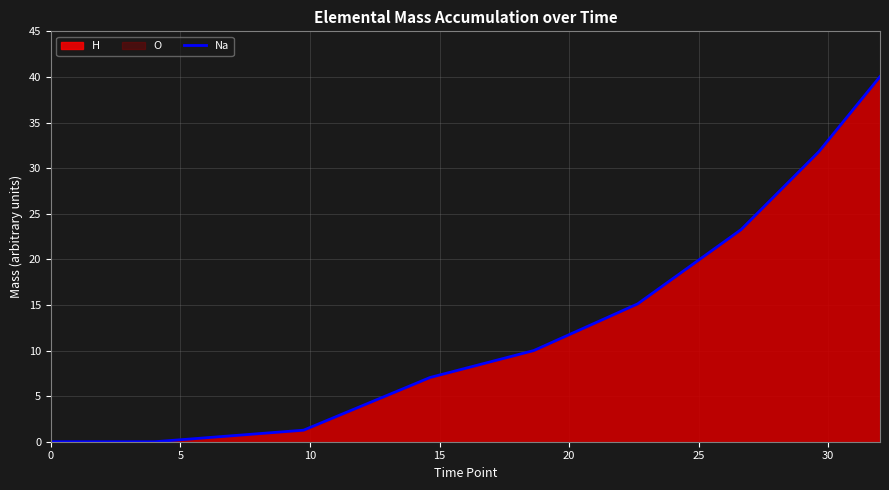

What is the maximum value for Na?

40.0